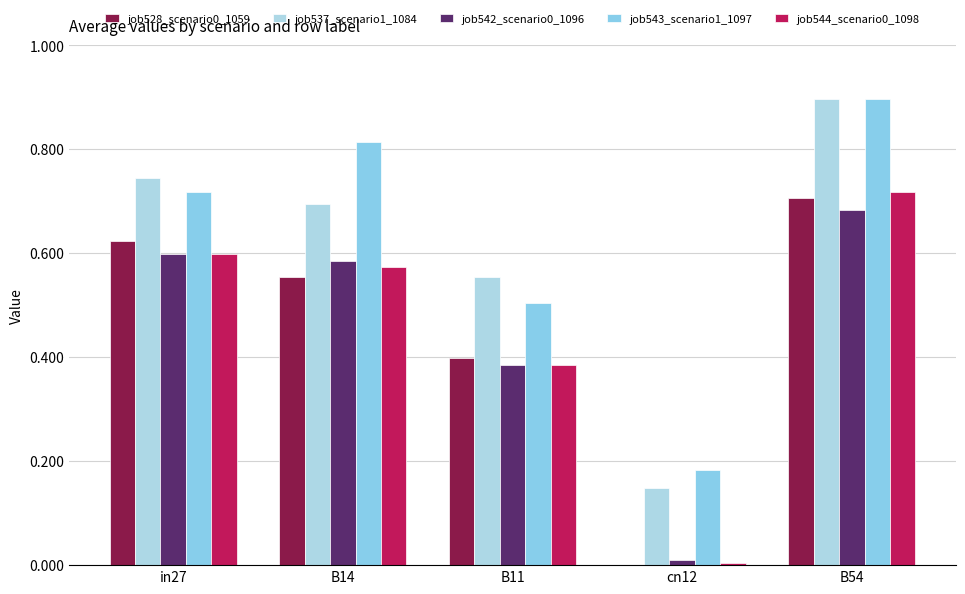

At B14, list the series in order from smallest to largest.

job528_scenario0_1059, job544_scenario0_1098, job542_scenario0_1096, job537_scenario1_1084, job543_scenario1_1097